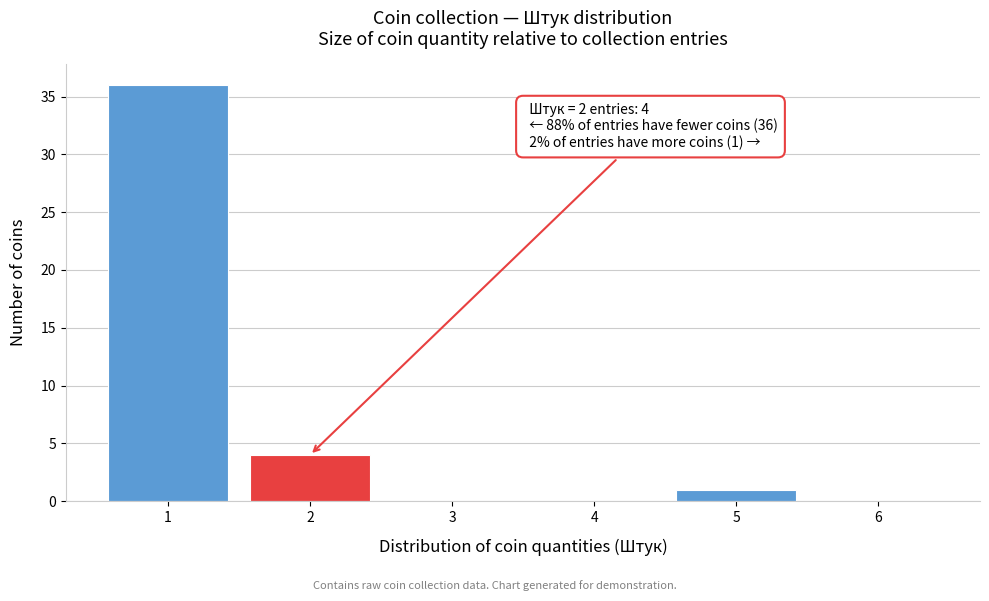

Reading left to right, transcribe all the data shown in this chart.

1=36	2=4	3=0	4=0	5=1	6=0